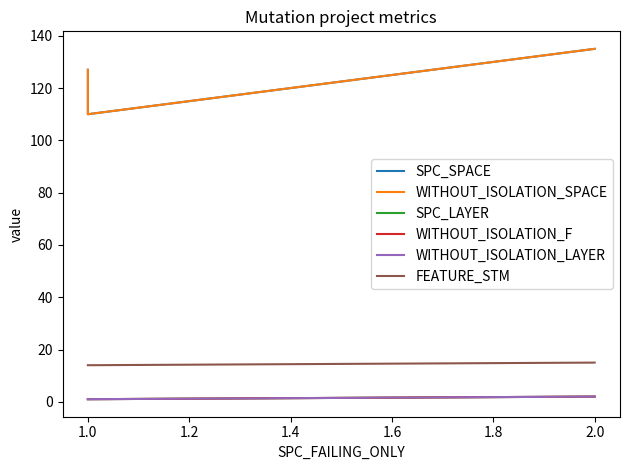

Does the chart have visible grid lines?

No